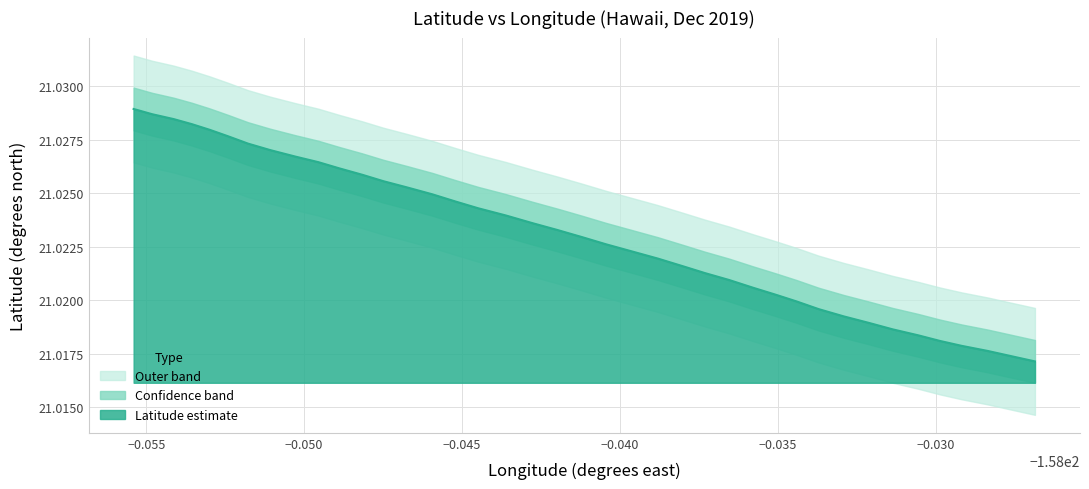

Does the chart display data point markers on the line(s)?

No